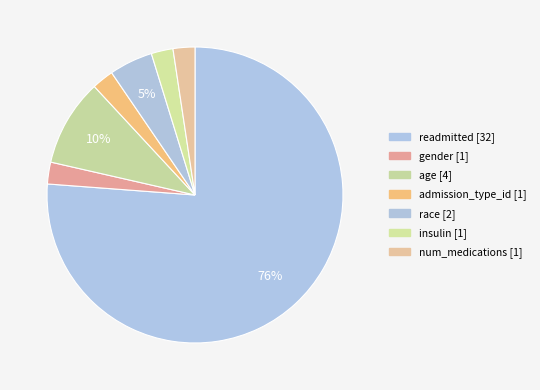

Do readmitted and race together represent more than half of the pie?

Yes